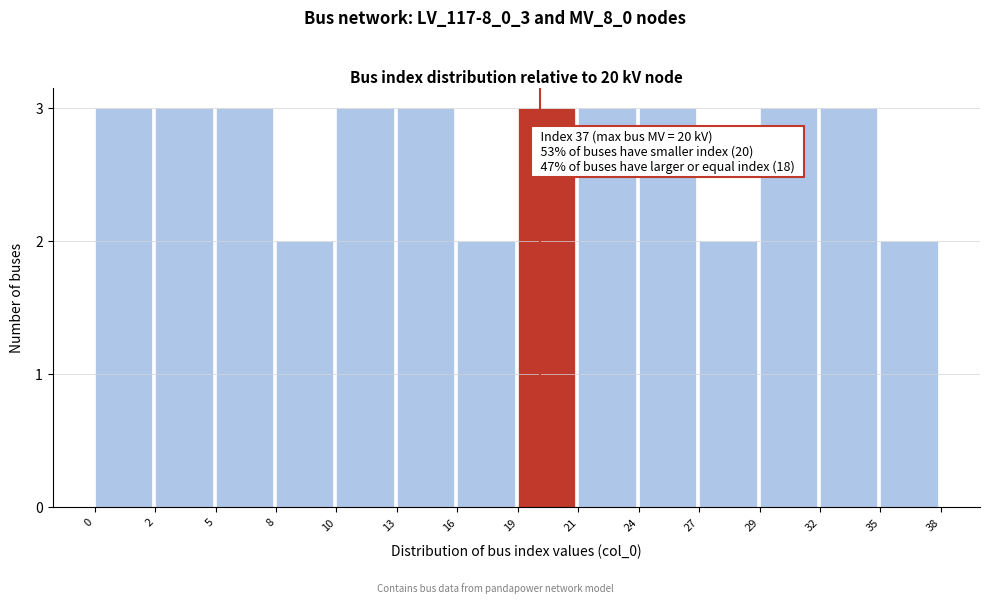

Reading right to left, transcribe all the data shown in this chart.

35=2	32=3	29=3	27=2	24=3	21=3	19=3	16=2	13=3	10=3	8=2	5=3	2=3	0=3